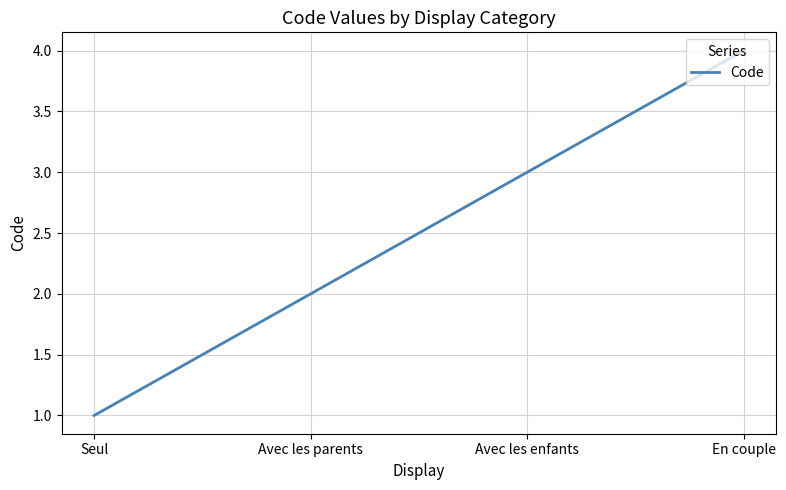

What is the sum of all values?

10